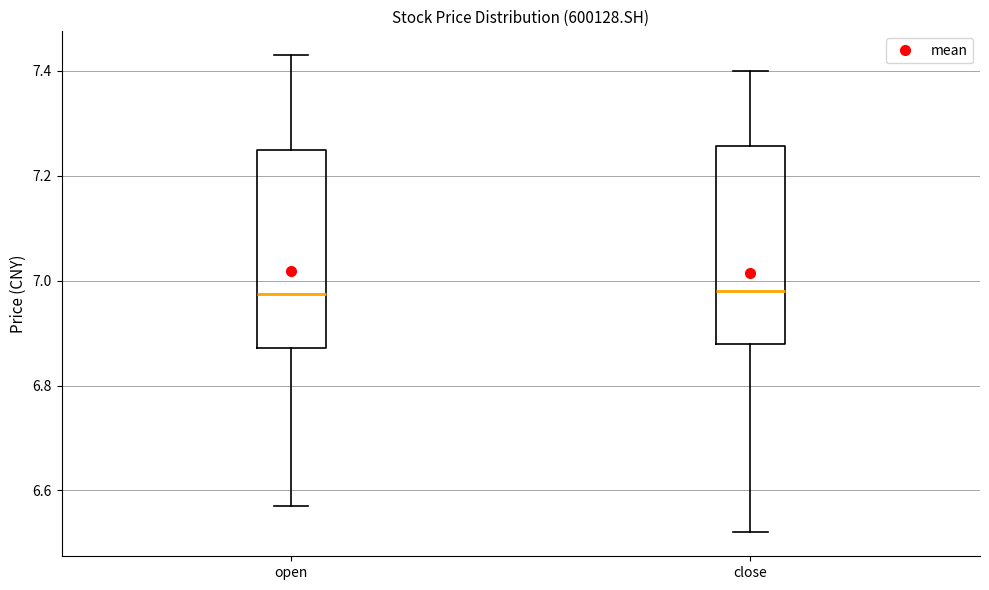

Where does the median line of the box for open sit on the y-axis? The values are not printed on the chart, so give them approximately, as read against the axis.

6.98